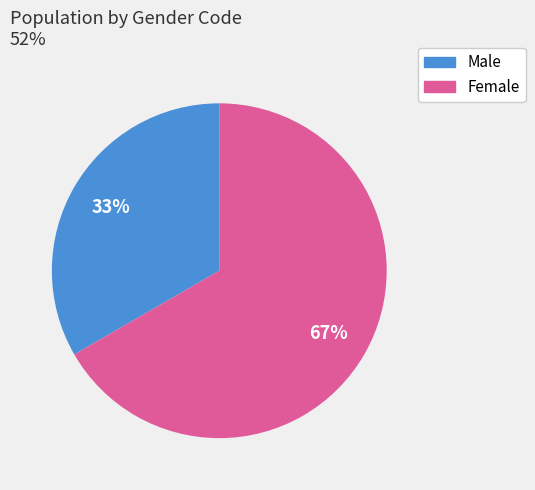

Between Male and Female, which is larger?

Female